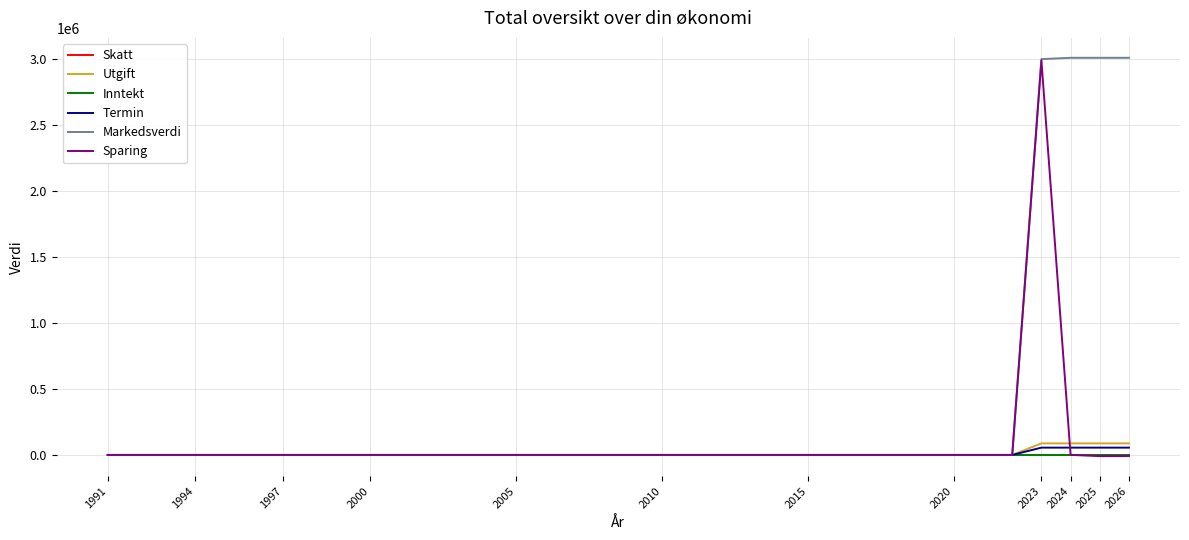

Which series has the largest total across all categories?

Markedsverdi